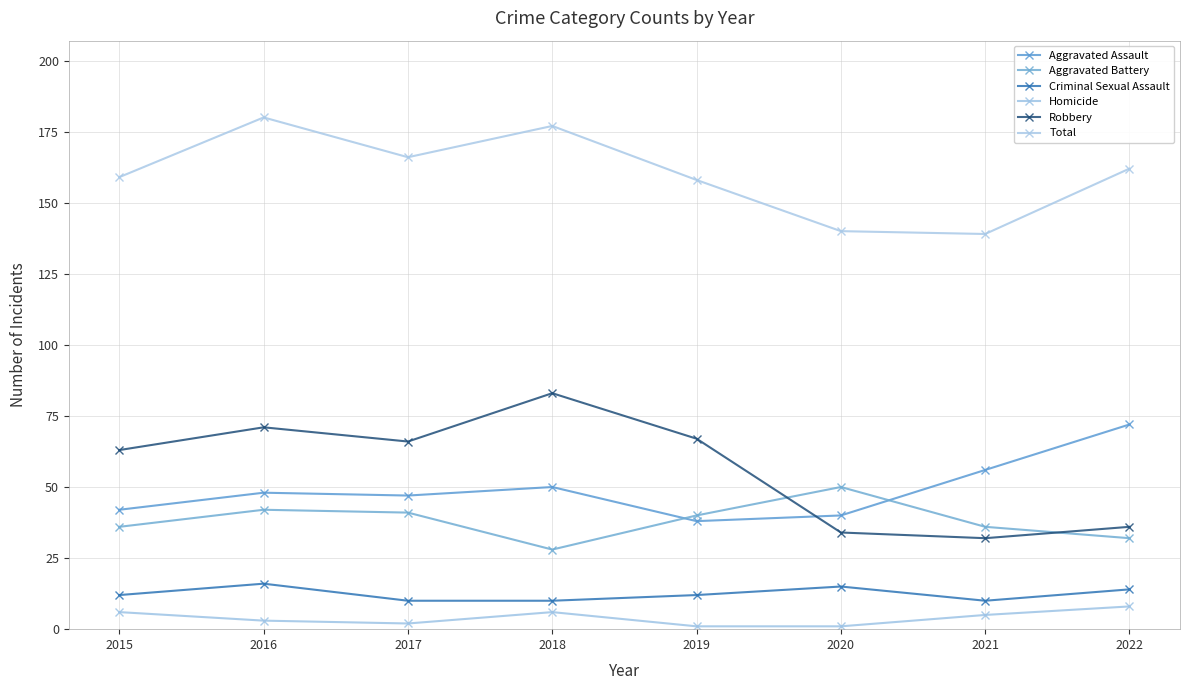

The value of Robbery at 2017 is 30. True or false?

False